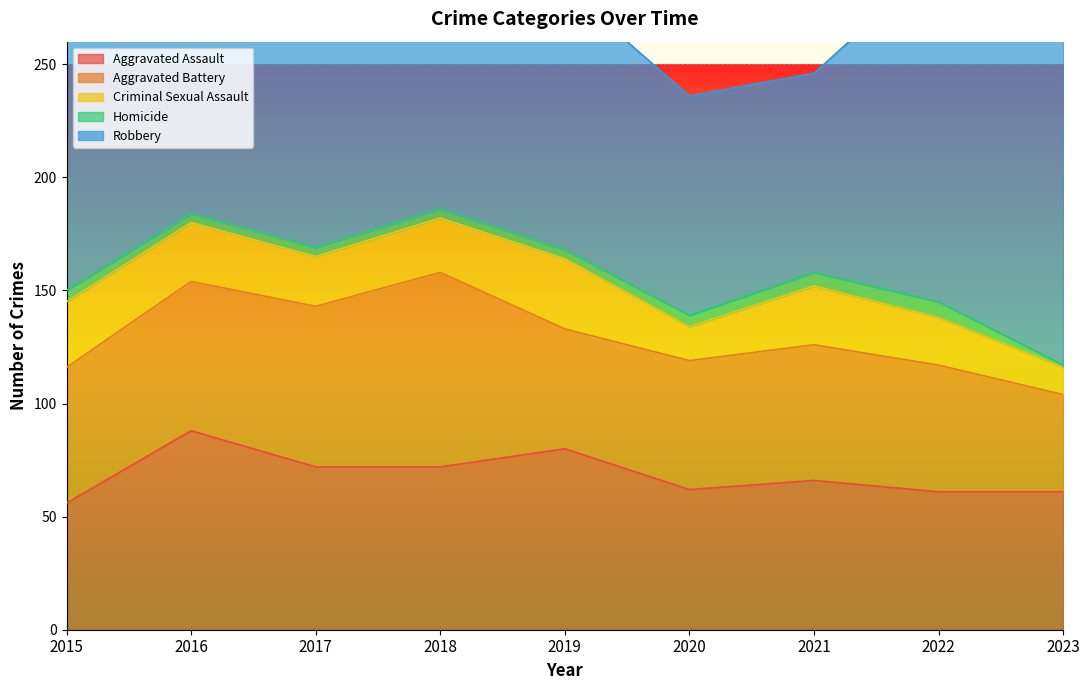

Which label corresponds to the smallest value in the chart?

2023